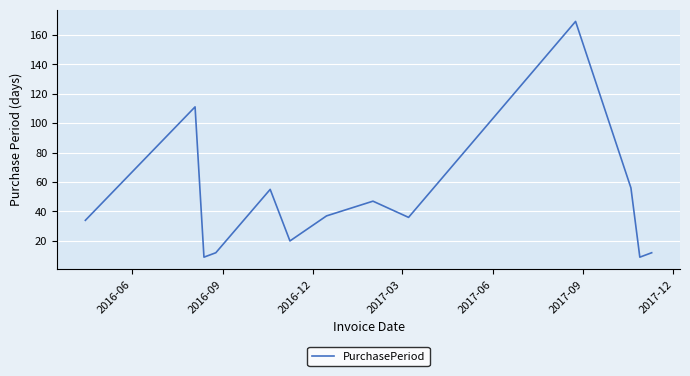

What is the difference between the maximum and minimum values?

160